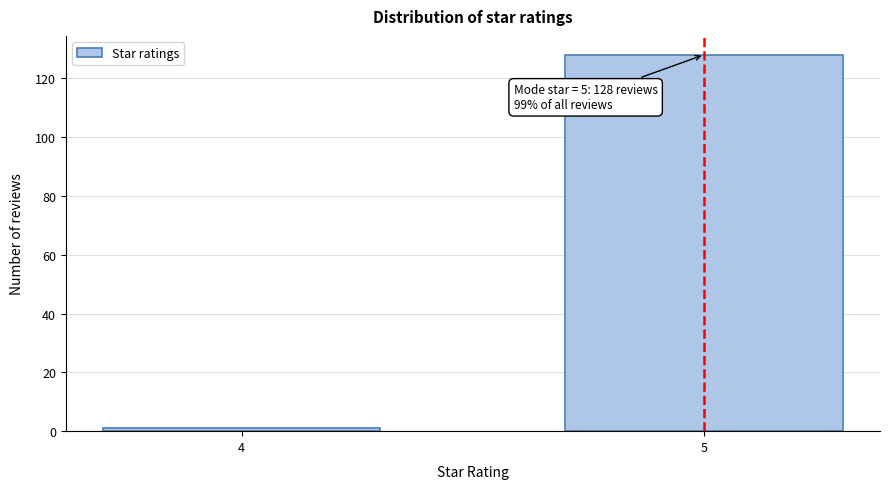

Reading left to right, extract all data points from this chart.

1	128